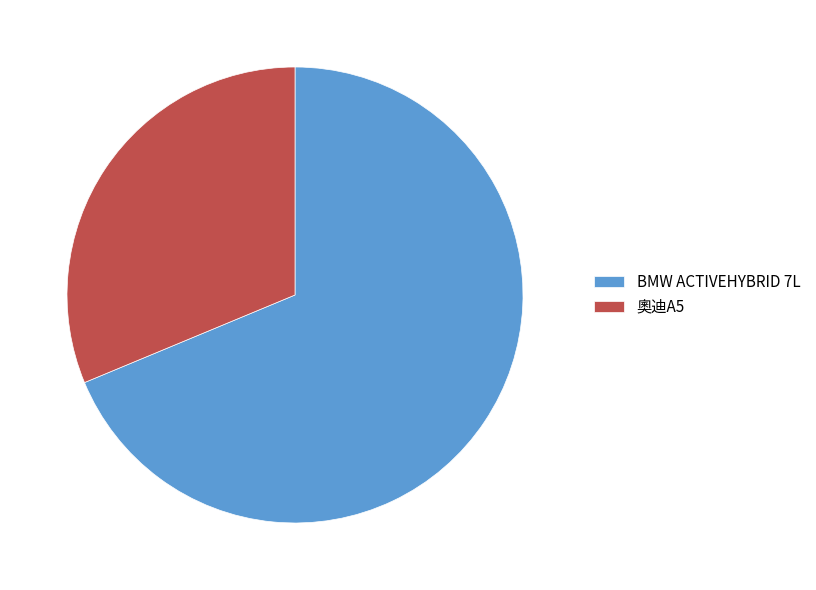

Is the sum of BMW ACTIVEHYBRID 7L and 奧迪A5 greater than half?

Yes